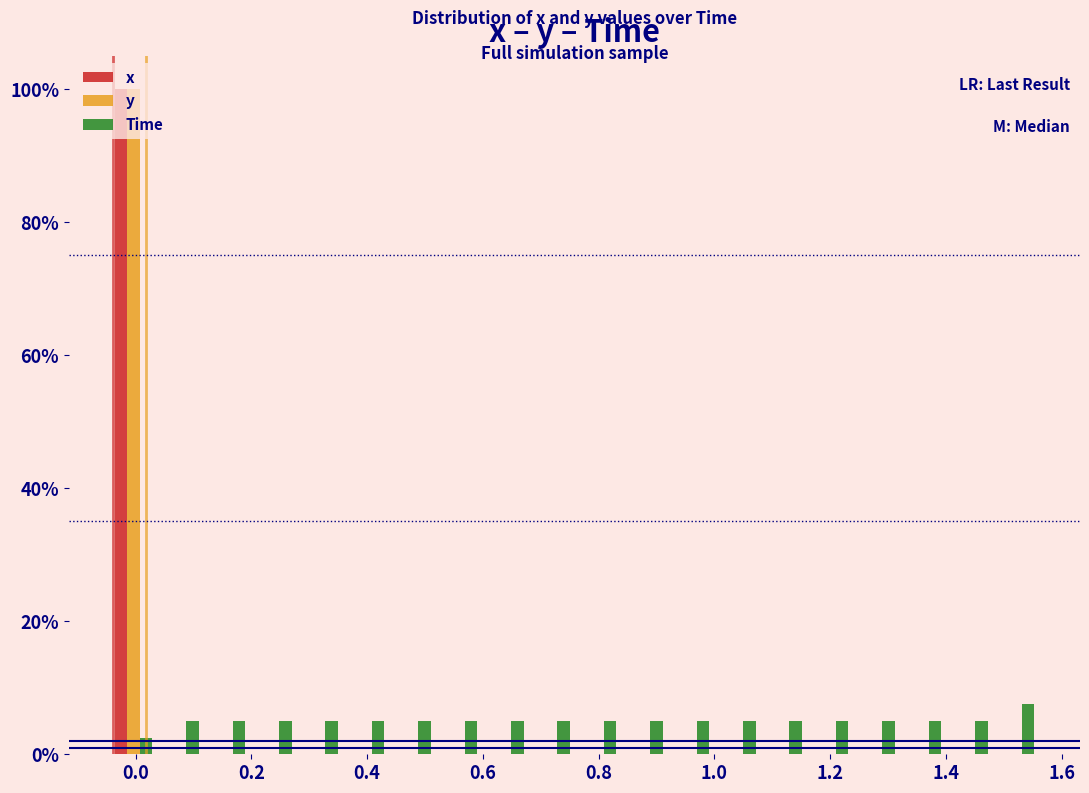

What is the height of the x bar covering -0.04 to 0.04 on the x-axis? Neither the bar edges nor the heights are printed on the chart, so give them approximately, as read against the axes.

100